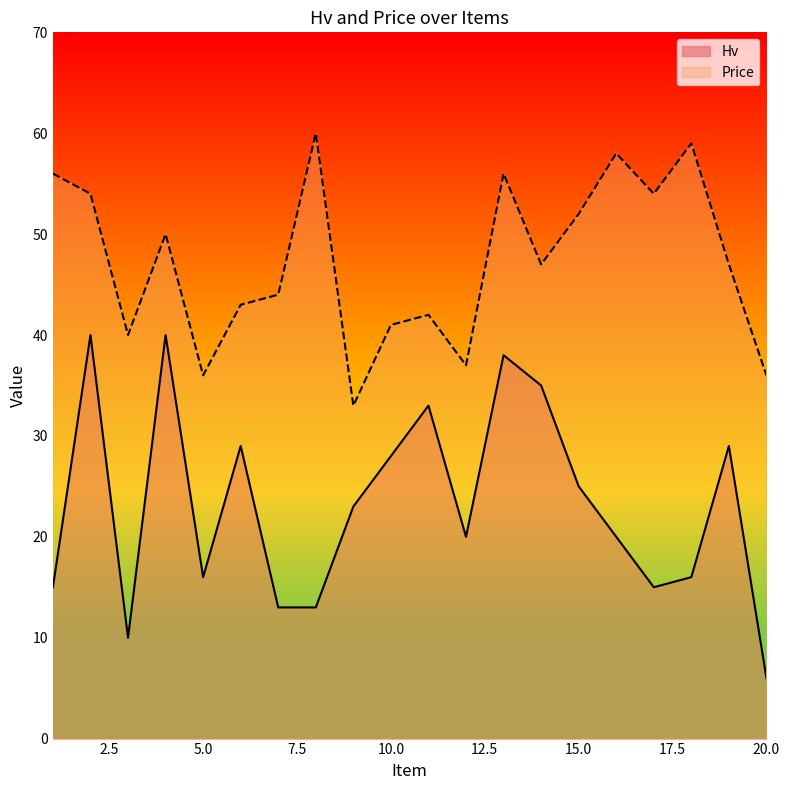

At which category does Hv reach its first local peak?

2